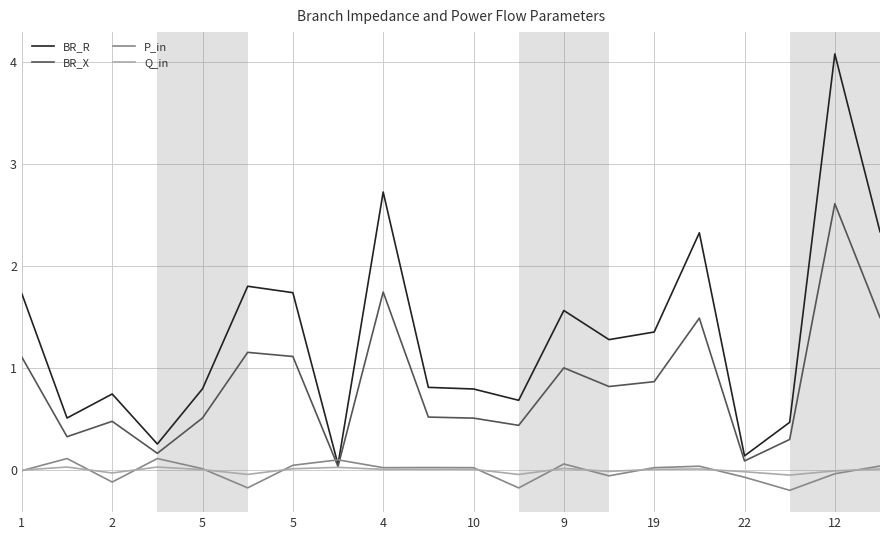

Which series has the widest spread of values?

BR_R